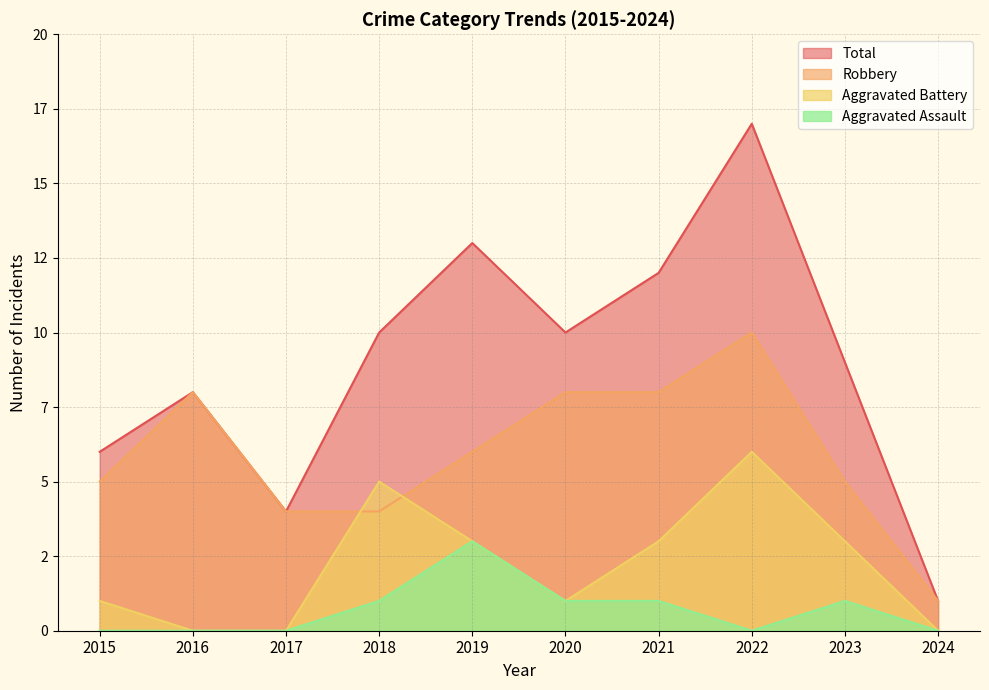

How many lines are shown in the chart?

4